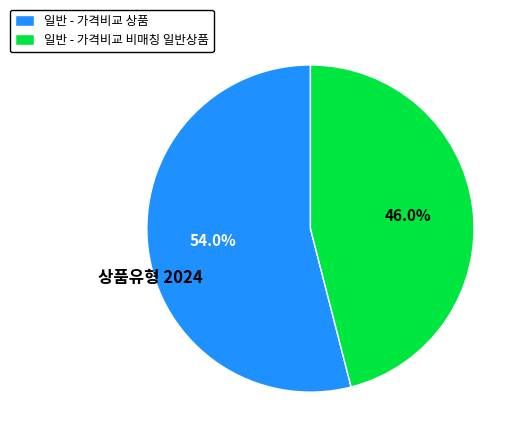

To the nearest percent, what is the difference between the largest and smallest slice percentages?

8%